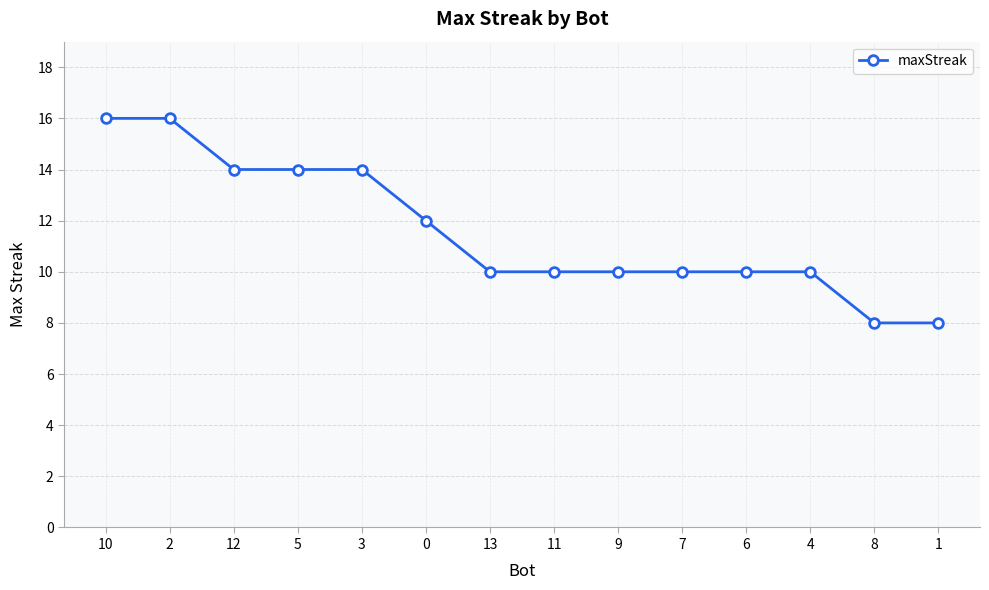

Approximately how many times larger is the value at 8 compared to 11?

0.8